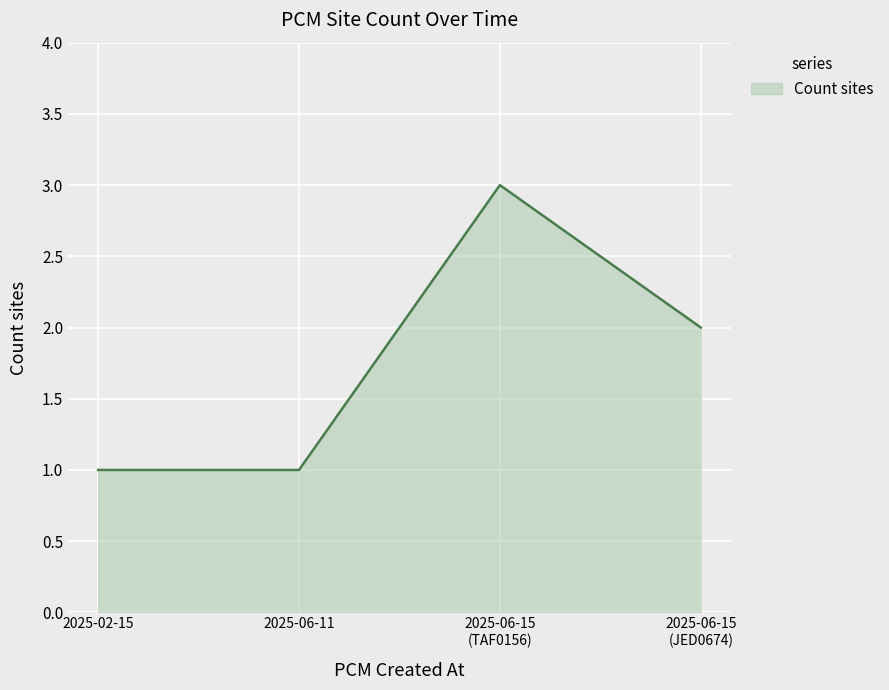

What is the maximum value shown in the chart?

3